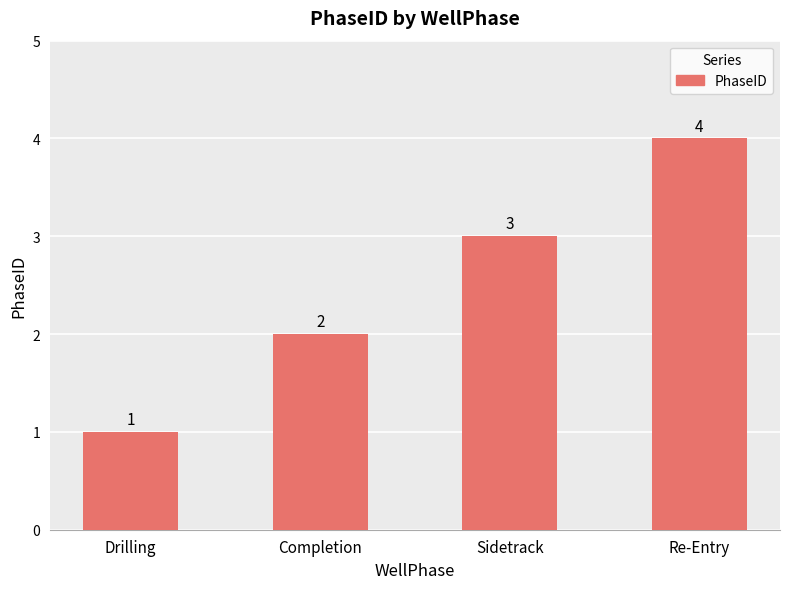

What is the value of the 2nd bar from the left?

2